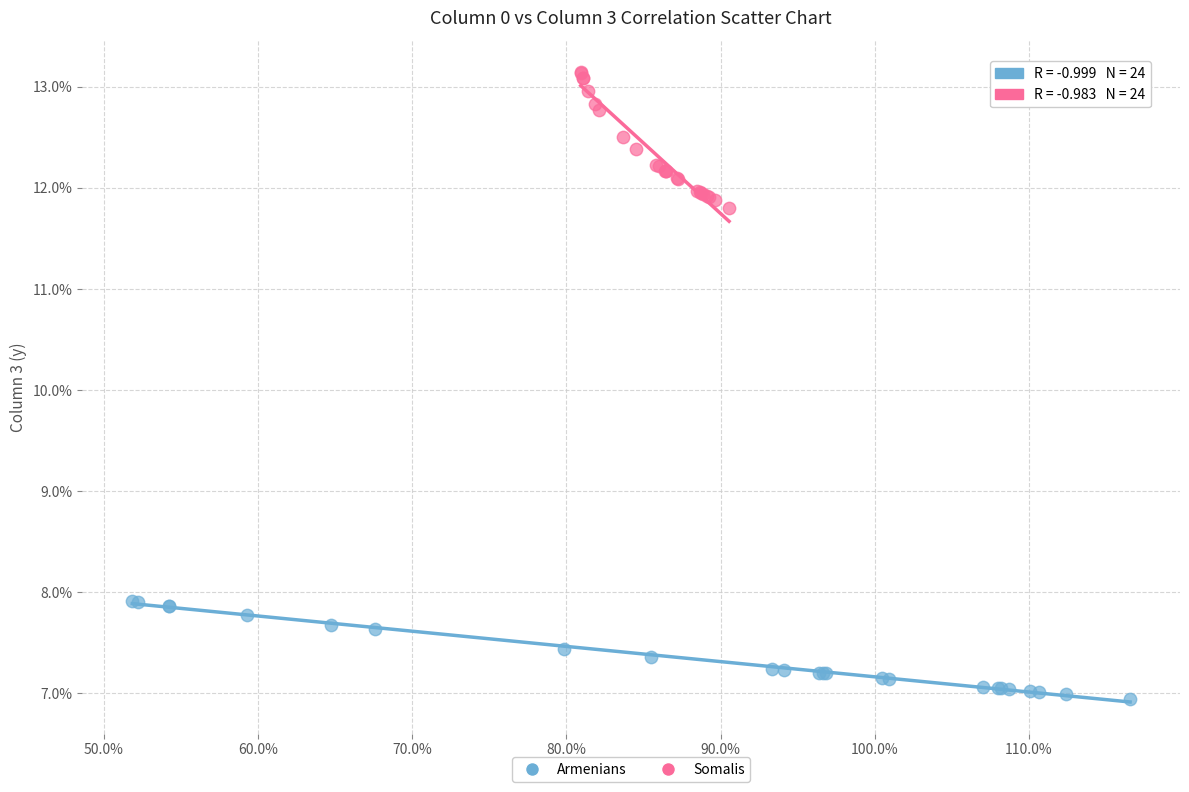

Which series contains the lowest Y value?

Armenians